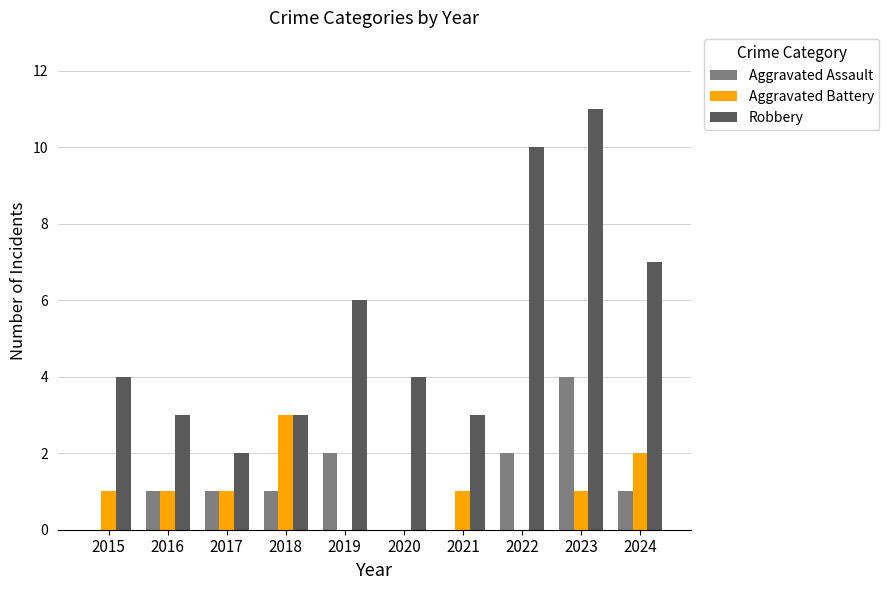

What is the total value across all series at 2016?

5